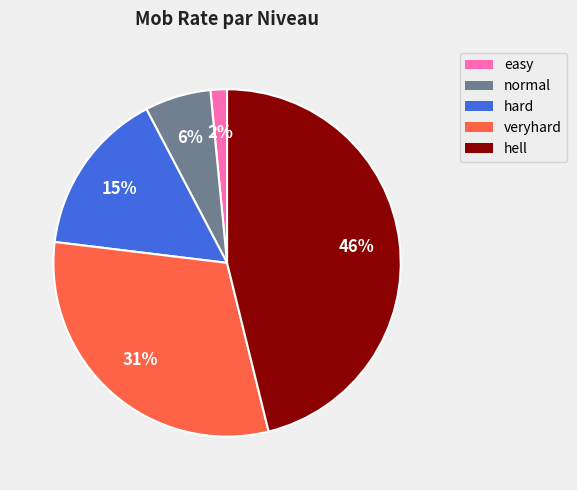

Is it true that normal is 6% of the pie?

True